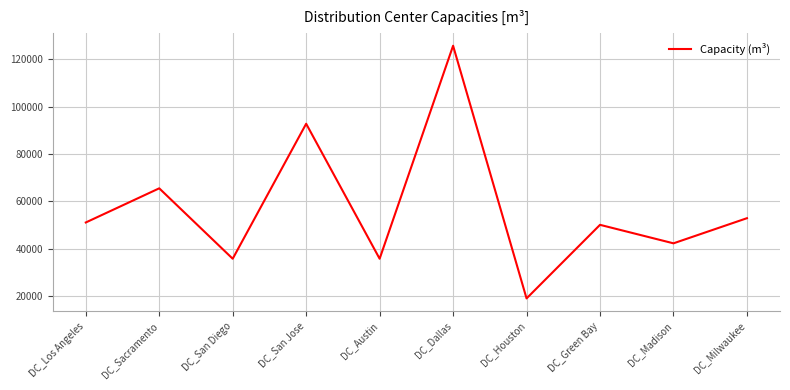

At which category does the data reach its first local valley?

DC_San Diego